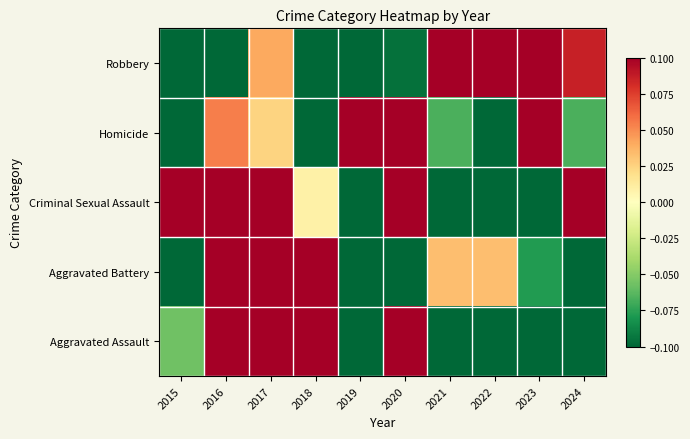

Reading left to right, transcribe all the data shown in this chart.

Robbery: 2015=-0.4	2016=-0.2	2017=0.0	2018=-0.2	2019=-0.2	2020=-0.1	2021=0.2	2022=0.1	2023=0.6	2024=0.1
Homicide: 2015=-0.5	2016=0.1	2017=0.0	2018=-0.2	2019=0.1	2020=0.5	2021=-0.1	2022=-0.2	2023=0.2	2024=-0.1
Criminal Sexual Assault: 2015=0.2	2016=0.1	2017=0.2	2018=0.0	2019=-0.2	2020=0.5	2021=-0.5	2022=-0.2	2023=-0.2	2024=0.1
Aggravated Battery: 2015=-0.4	2016=0.6	2017=0.5	2018=0.4	2019=-0.4	2020=-0.3	2021=0.0	2022=0.0	2023=-0.1	2024=-0.3
Aggravated Assault: 2015=-0.1	2016=0.4	2017=0.5	2018=0.2	2019=-0.2	2020=0.3	2021=-0.2	2022=-0.5	2023=-0.3	2024=-0.2